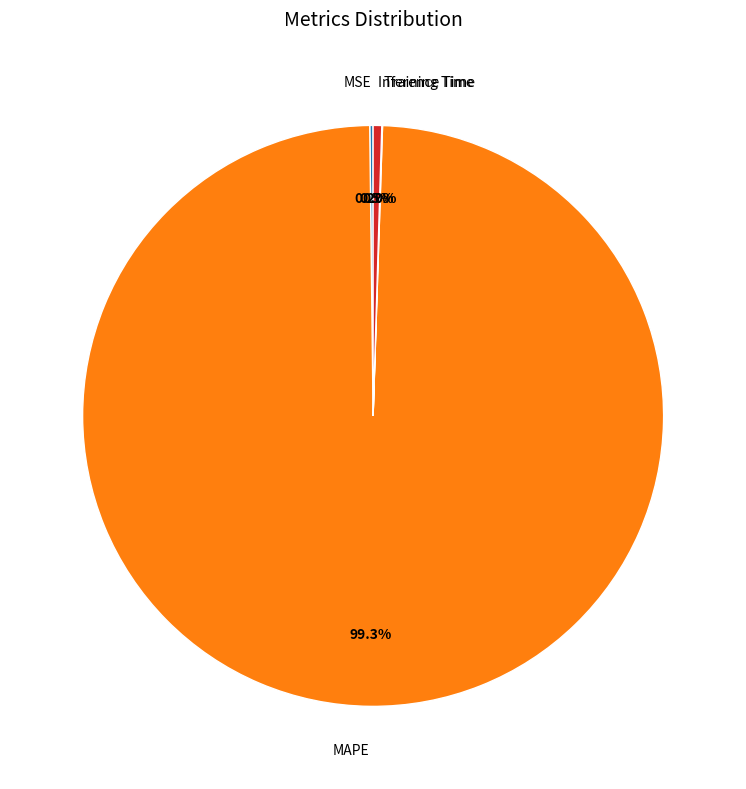

Which category has the biggest portion of the pie?

MAPE